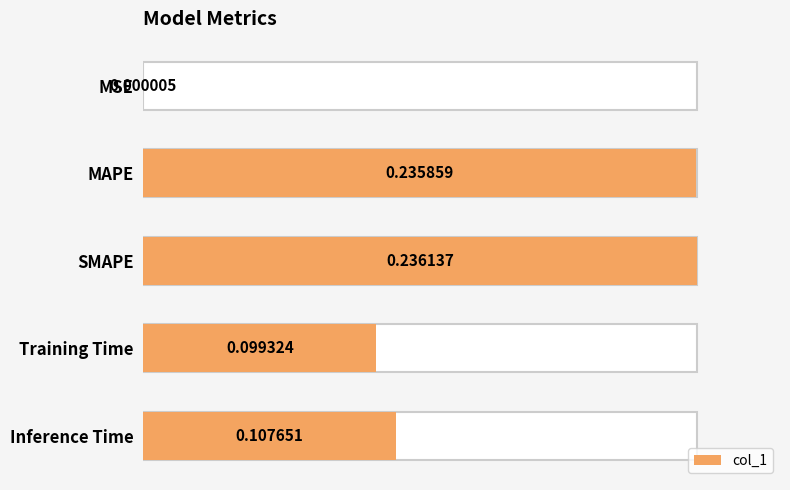

Rank the categories by value from lowest to highest.

MSE, Training Time, Inference Time, MAPE, SMAPE